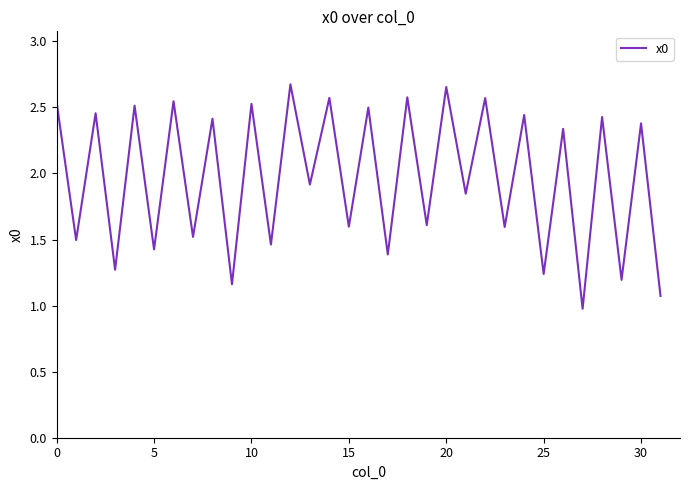

How many values are below 2?

16